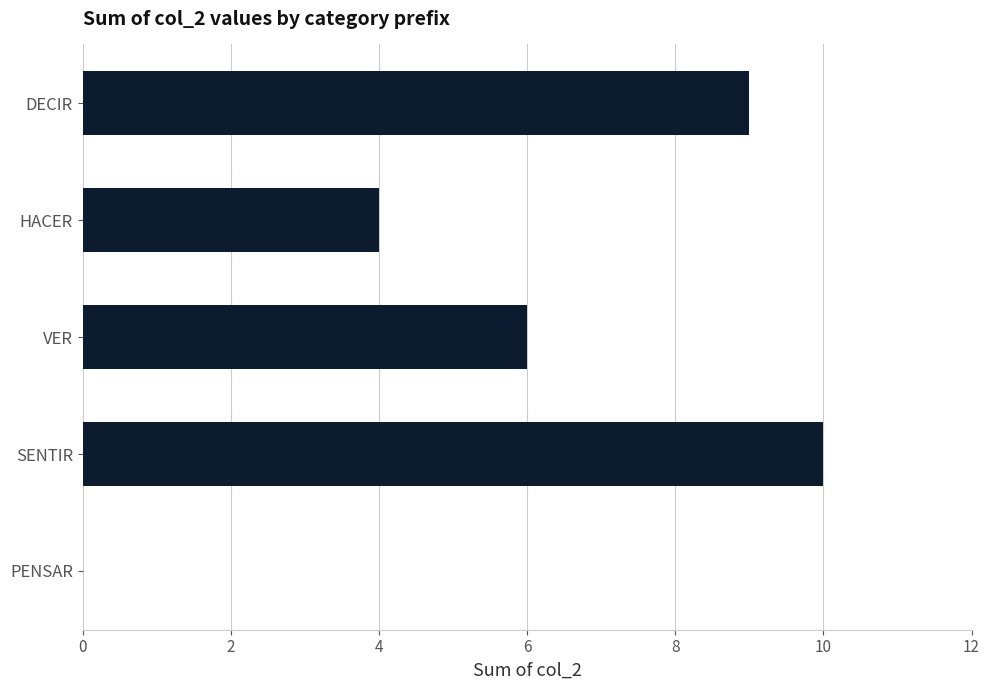

At which category does the chart reach its peak across all series?

SENTIR